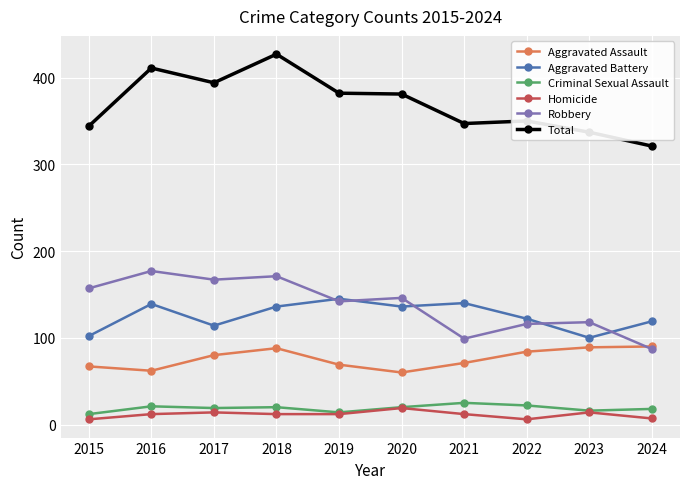

What is the difference between the second highest and minimum values in the Total series?

90